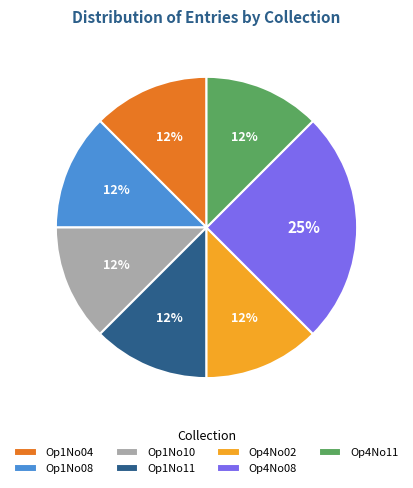

Which slice is the largest?

Op4No08